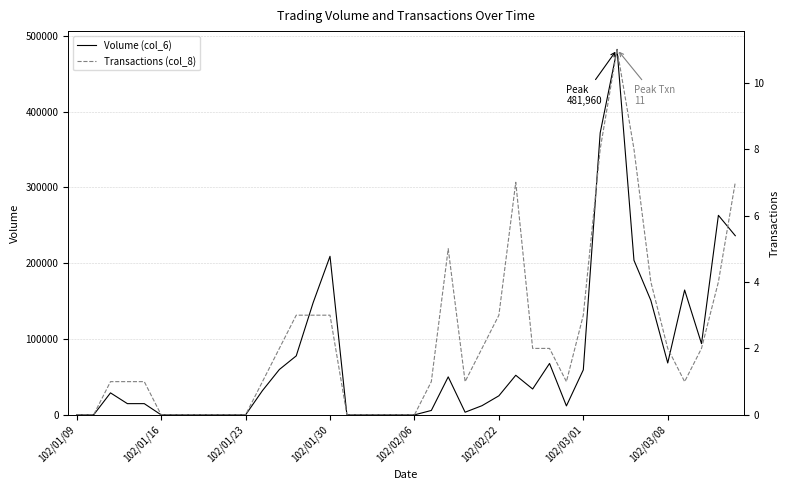

Which label corresponds to the smallest value in the chart?

102/01/09